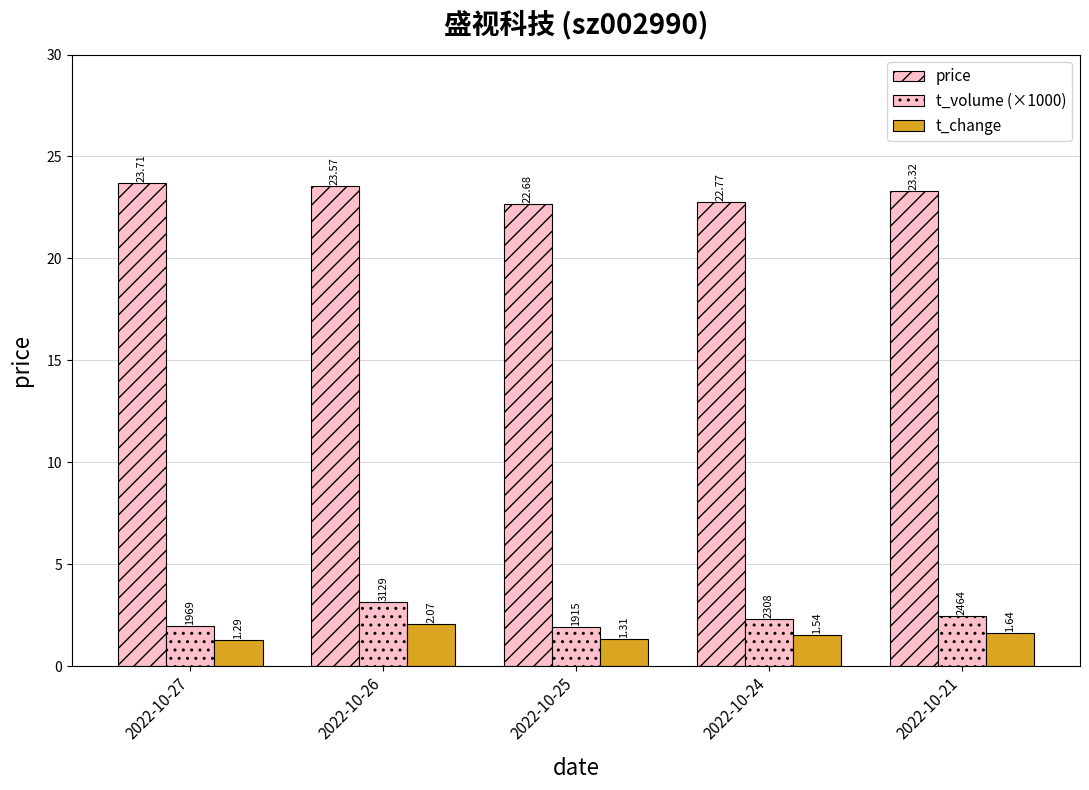

Does the chart contain any negative values?

No